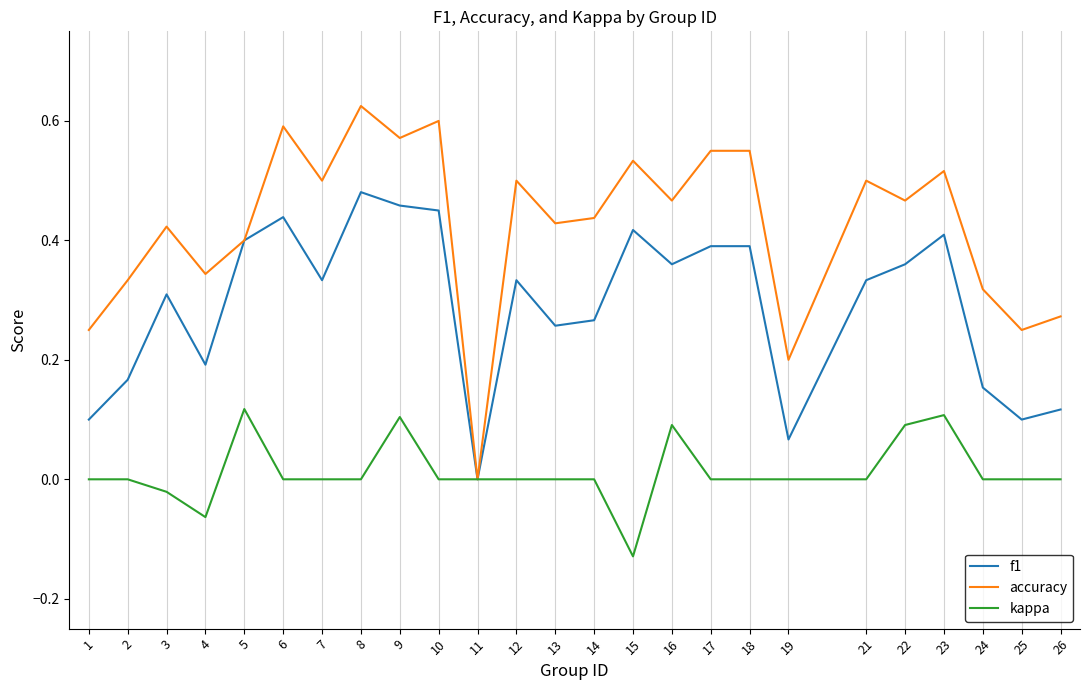

Which series has the largest total across all categories?

accuracy